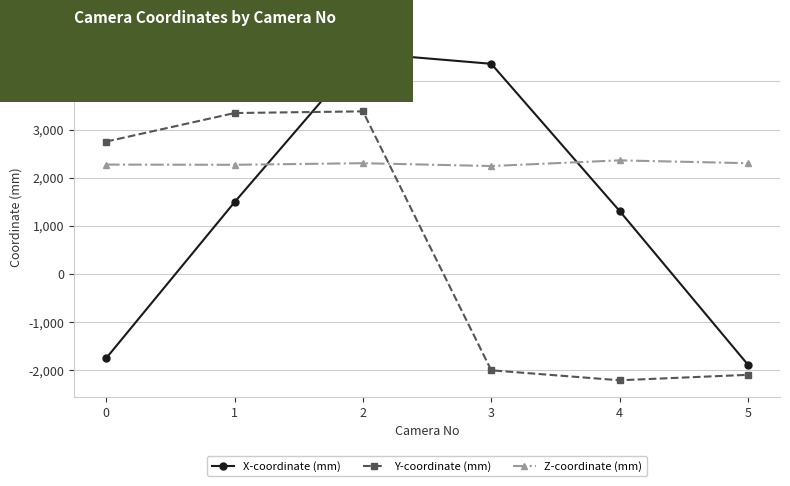

Read the Y-coordinate (mm) value at 4.

-2204